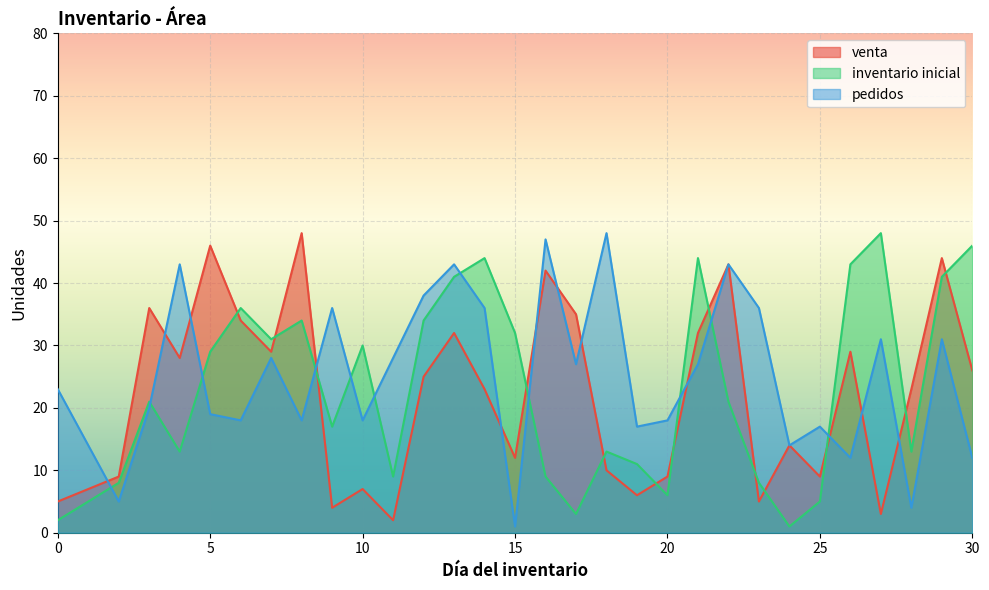

Reading left to right, extract all data points from this chart.

venta: 0=5	2=9	3=36	4=28	5=46	6=34	7=29	8=48	9=4	10=7	11=2	12=25	13=32	14=23	15=12	16=42	17=35	18=10	19=6	20=9	21=32	22=43	23=5	24=14	25=9	26=29	27=3	28=23	29=44	30=26
inventario inicial: 0=2	2=8	3=21	4=13	5=29	6=36	7=31	8=34	9=17	10=30	11=9	12=34	13=41	14=44	15=32	16=9	17=3	18=13	19=11	20=6	21=44	22=21	23=8	24=1	25=5	26=43	27=48	28=13	29=41	30=46
pedidos: 0=23	2=5	3=20	4=43	5=19	6=18	7=28	8=18	9=36	10=18	11=28	12=38	13=43	14=36	15=1	16=47	17=27	18=48	19=17	20=18	21=27	22=43	23=36	24=14	25=17	26=12	27=31	28=4	29=31	30=12